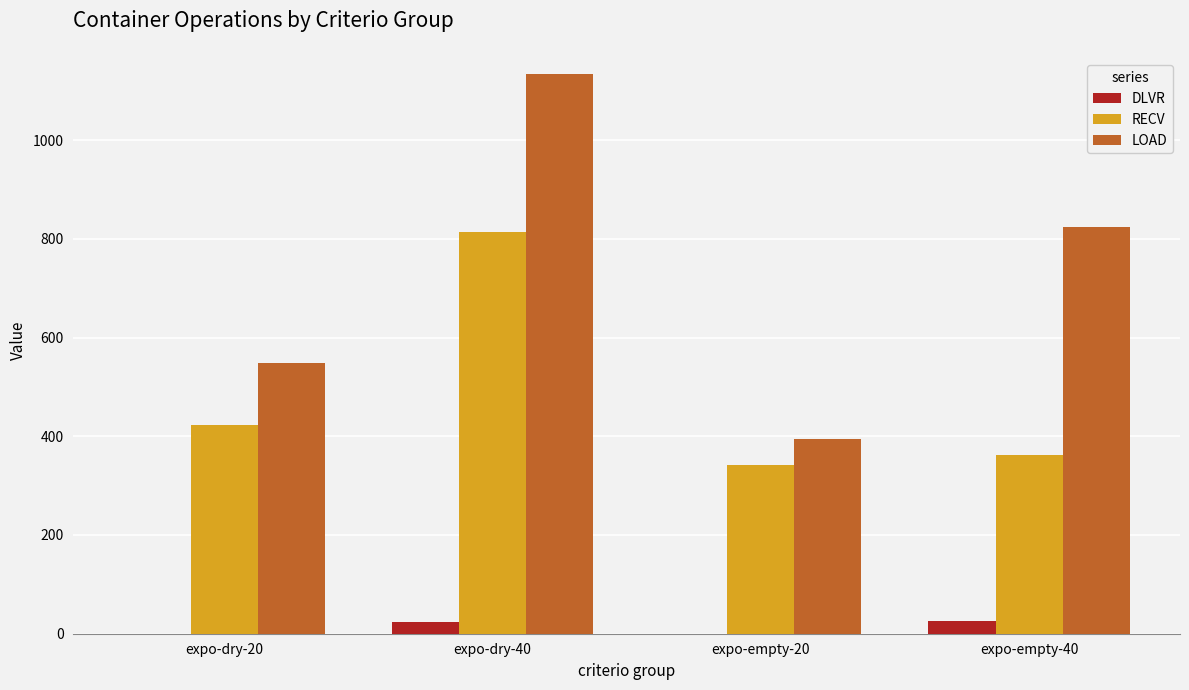

How many groups of bars are there?

4